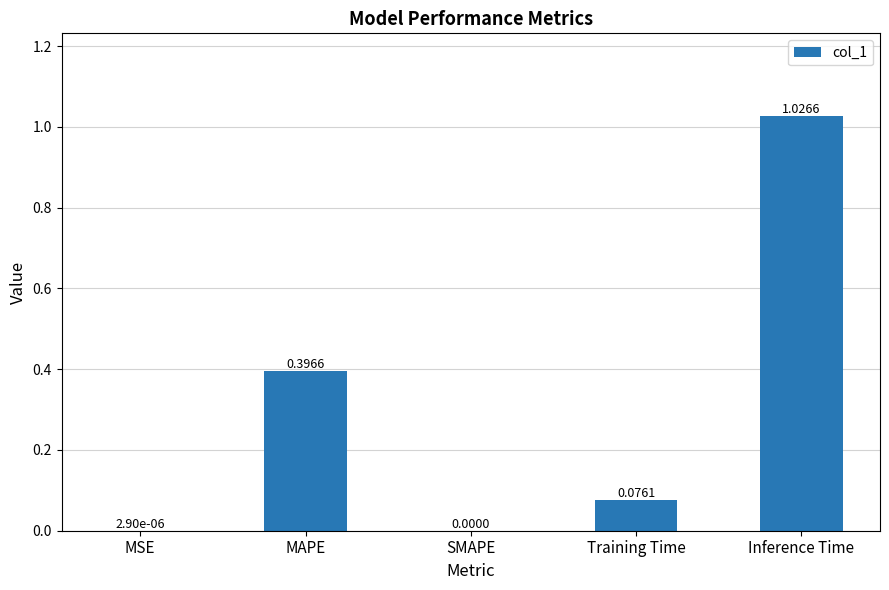

True or false: the data shows 0.0 at SMAPE.

True